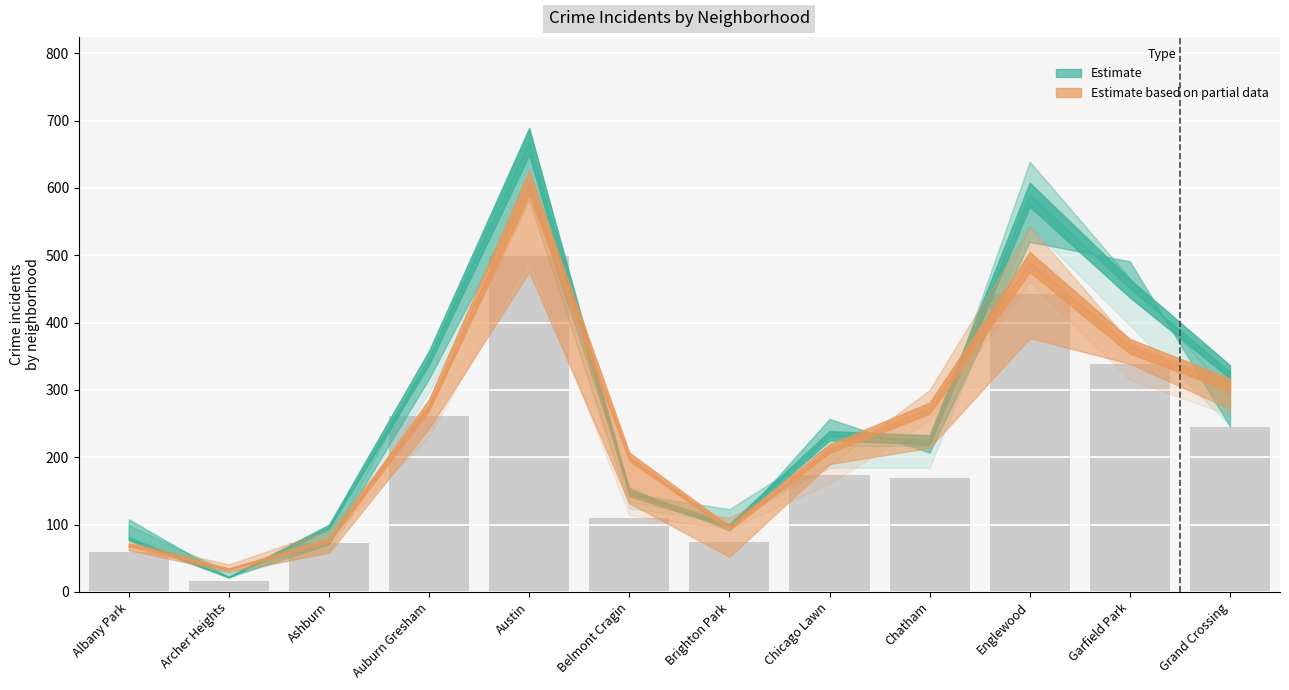

Which category has the highest value across all series?

Austin